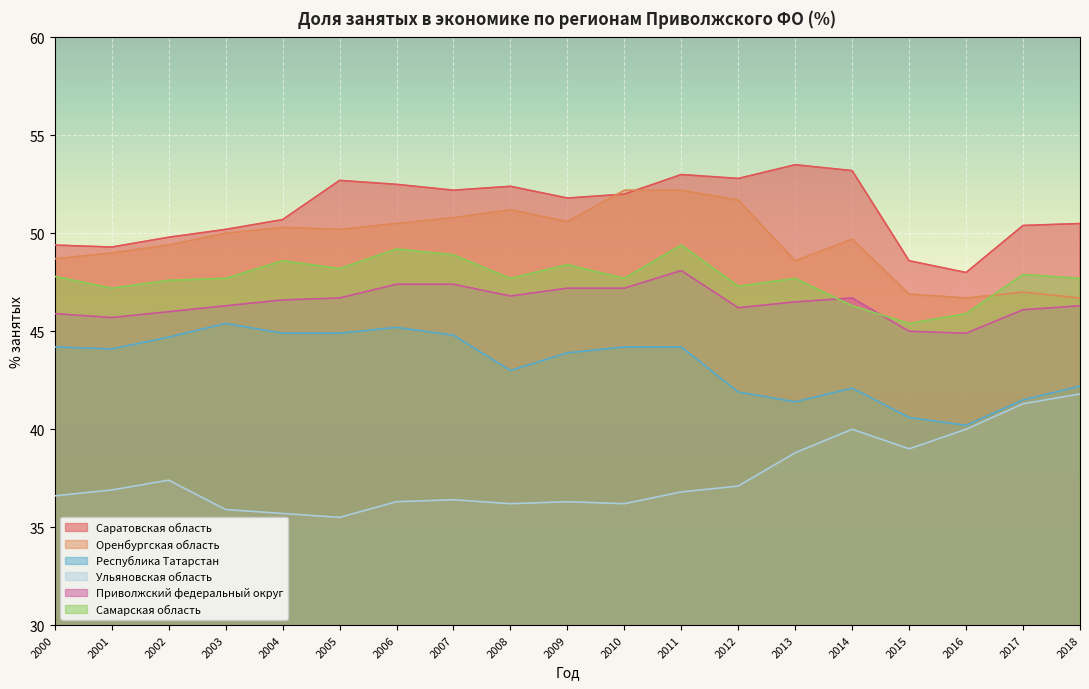

How many interior local valleys does the Республика Татарстан series have?

4